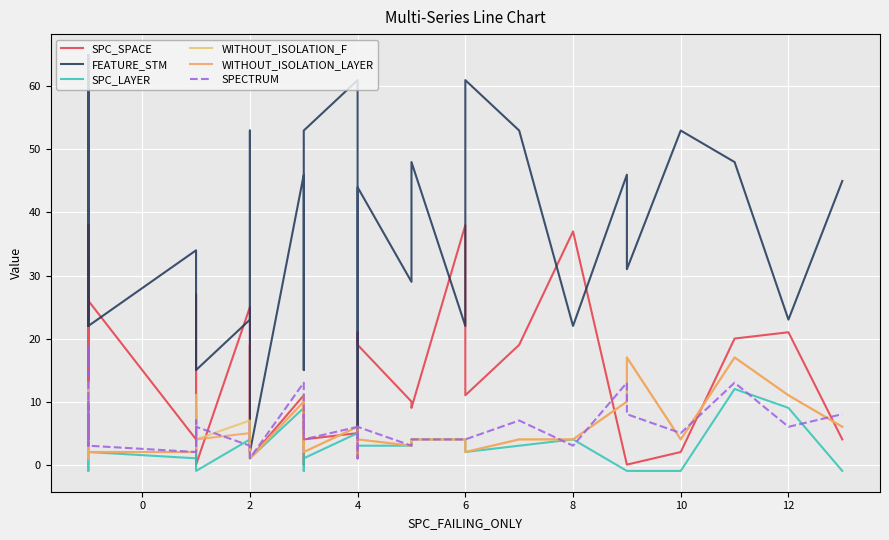

True or false: WITHOUT_ISOLATION_F and FEATURE_STM cross at least once.

False